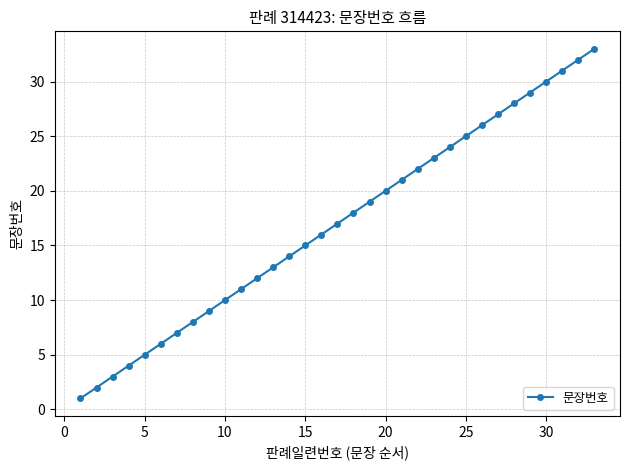

True or false: there are more than 2 points higher than both neighbors.

False